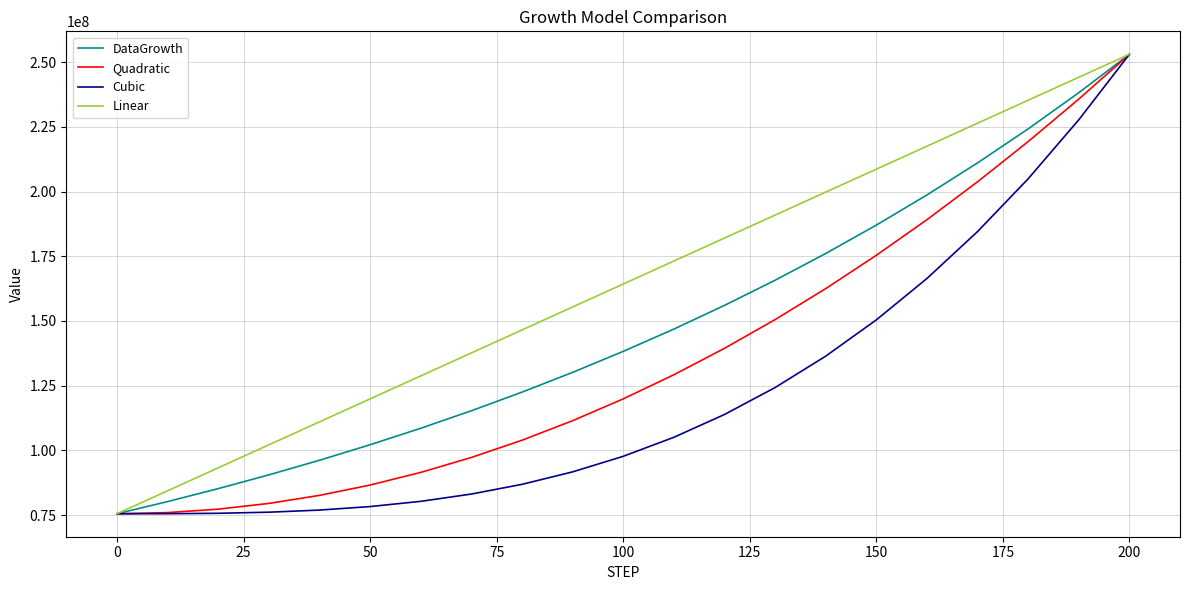

What is the highest value of the Quadratic series?

252986911.0